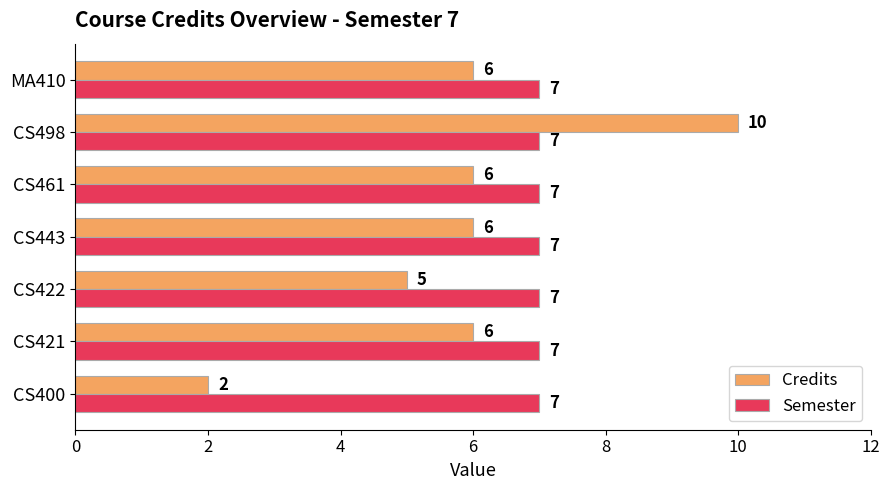

How many Credits values are between 5 and 6?

5